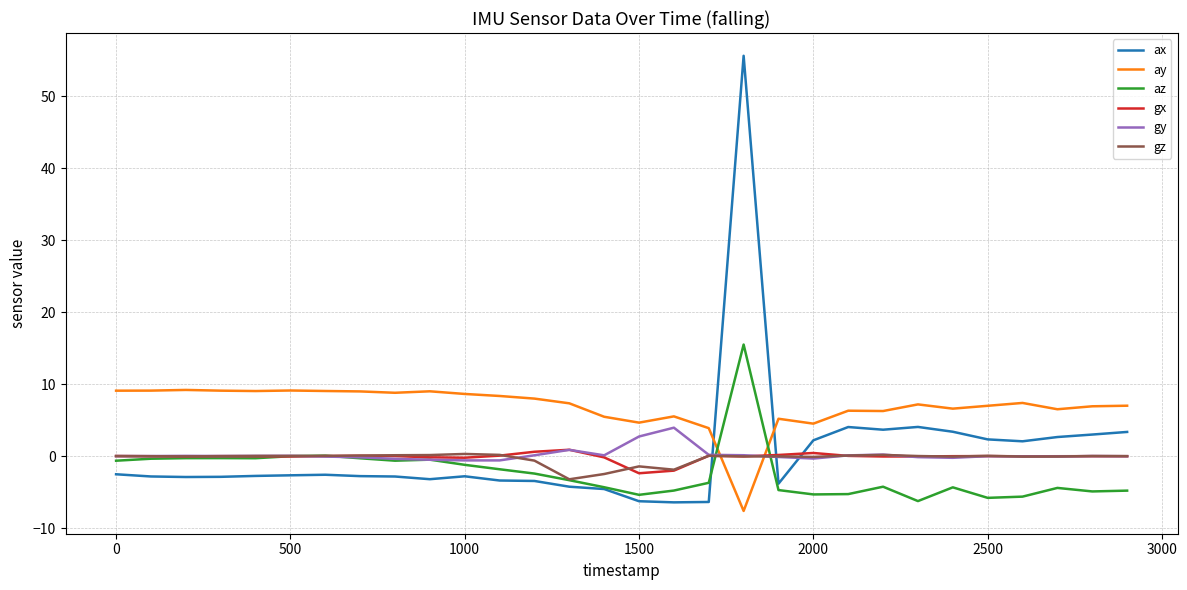

How many intersections are there between ax and gy?

3